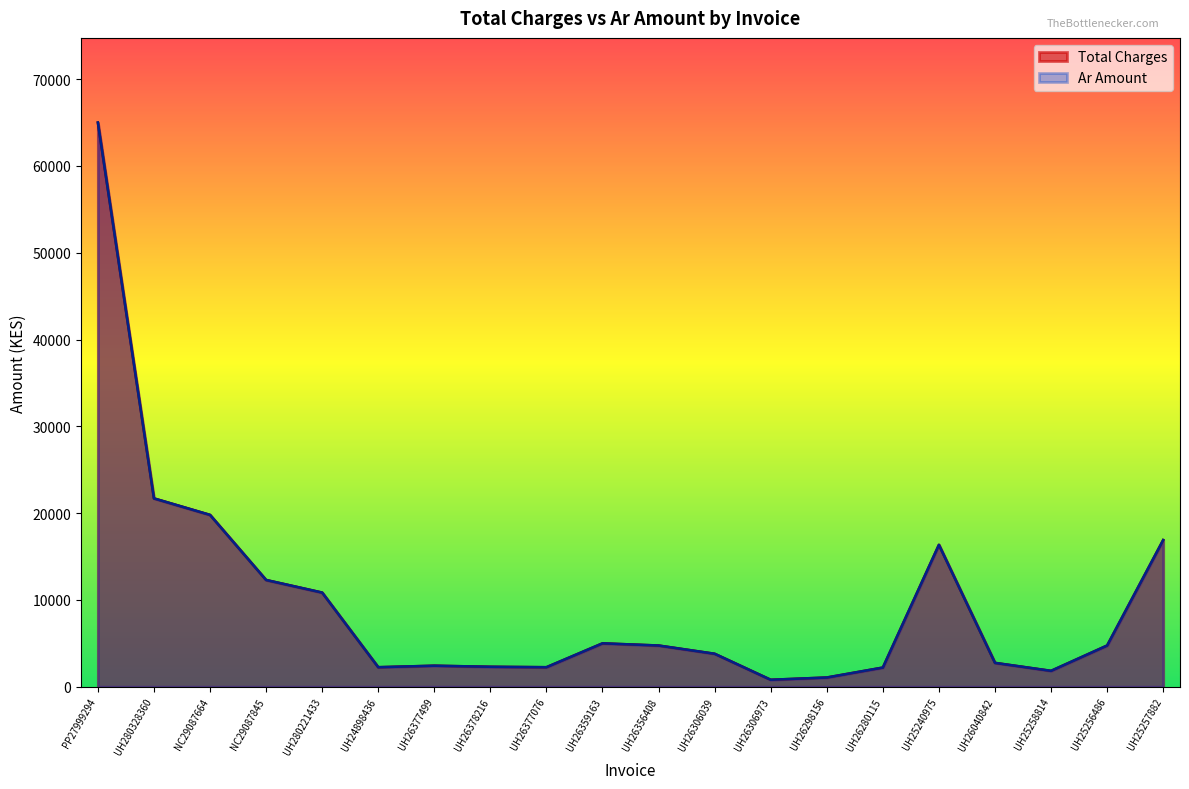

How many categories are shown in the chart?

20